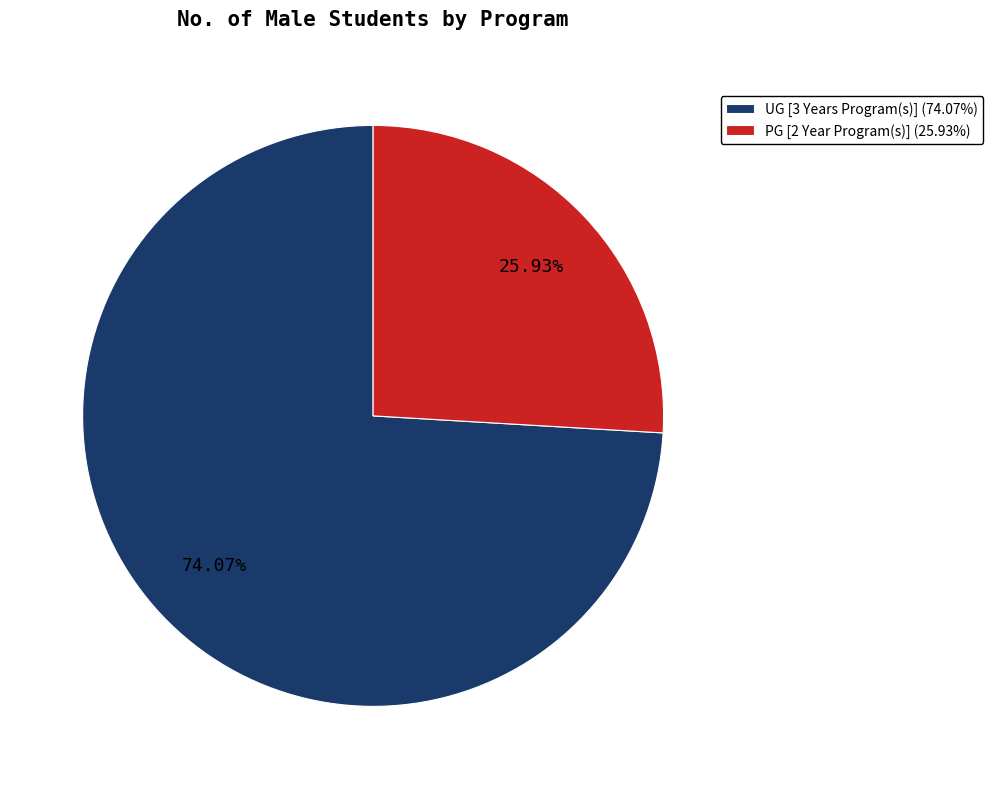

The PG [2 Year Program(s)] slice represents 26% of the pie. True or false?

True